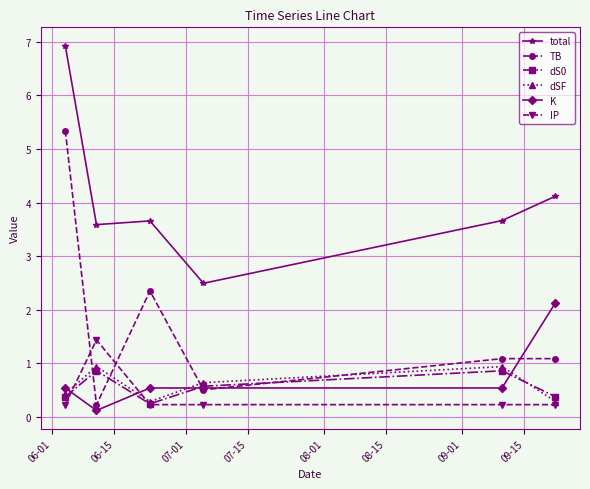

Which series has the widest spread of values?

TB